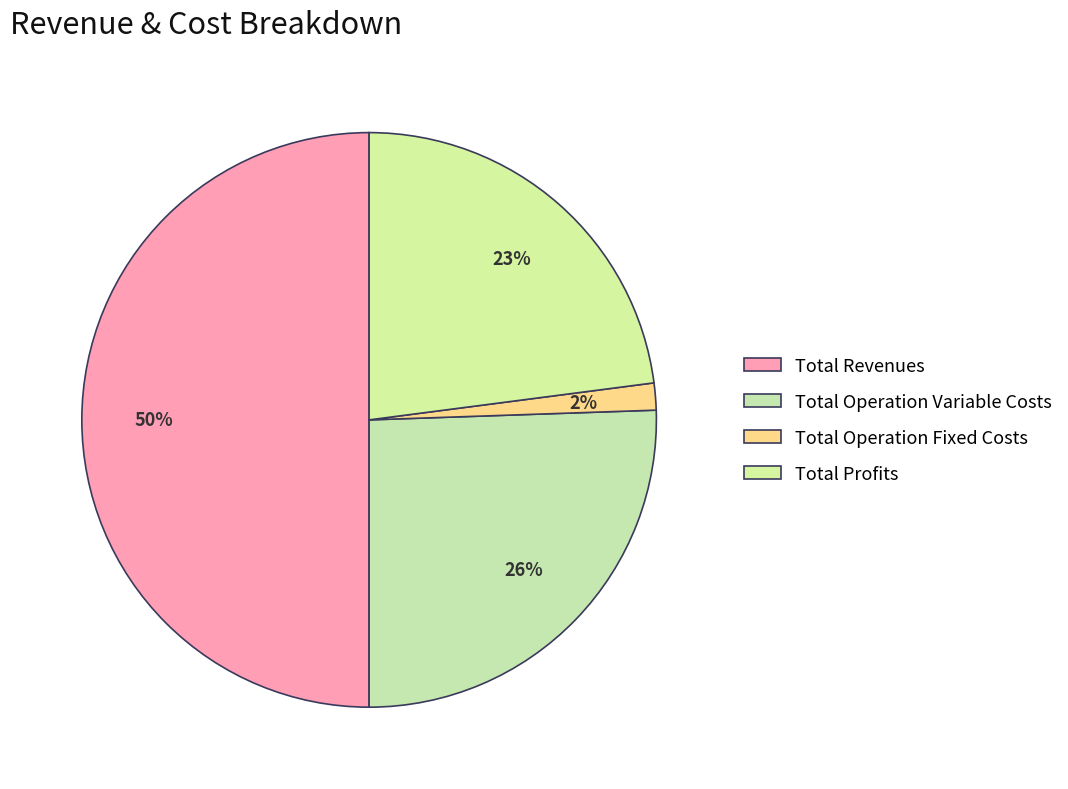

Is it true that Total Operation Variable Costs is 39% of the pie?

False